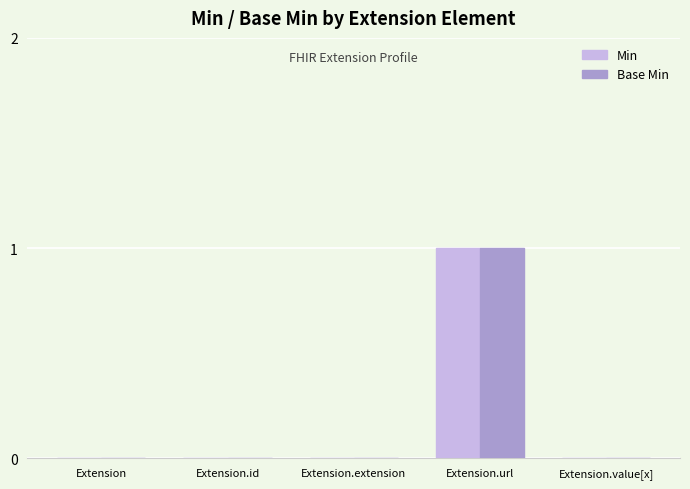

Are the bars horizontal?

No